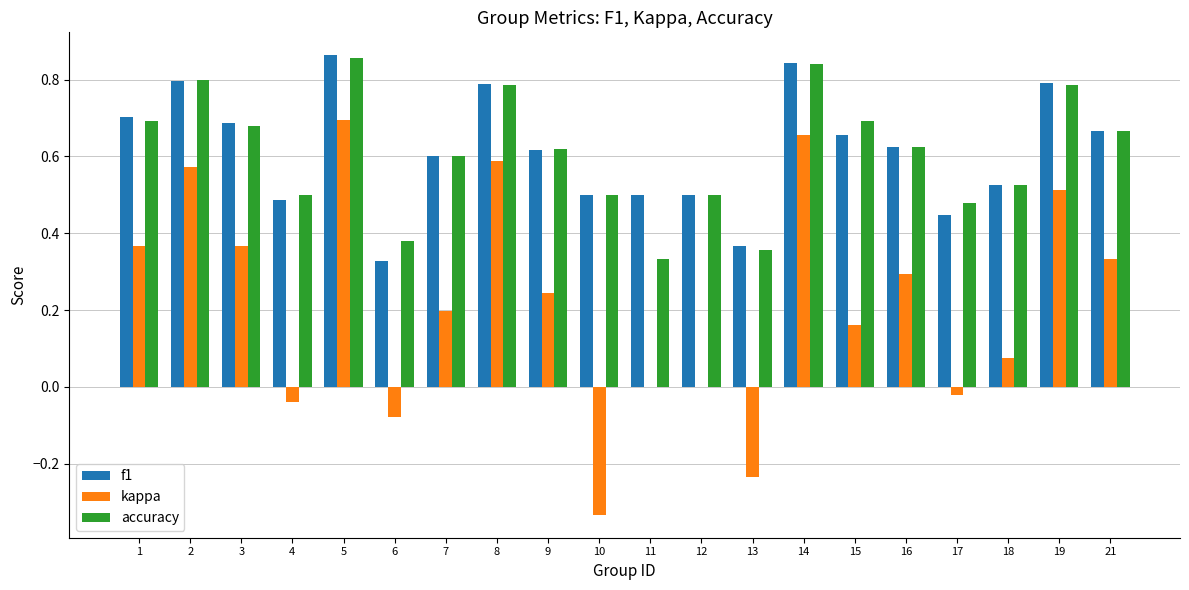

At which label does accuracy reach its peak?

5